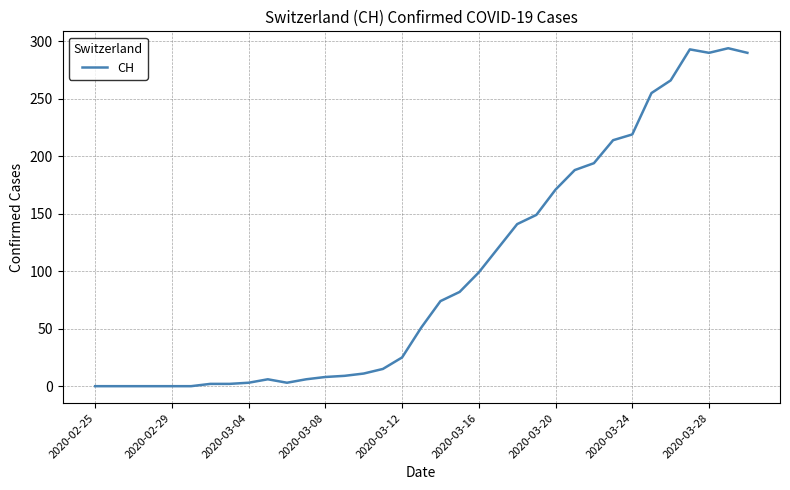

What is the difference between the maximum and minimum values?

294